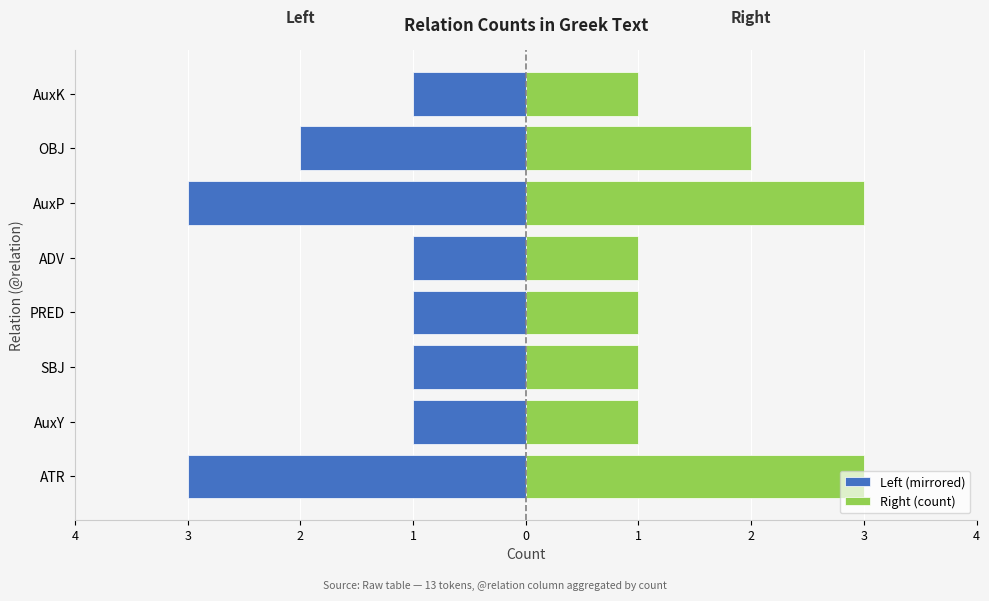

Is the value of Left (mirrored) at PRED greater than the value of Right (count) at SBJ?

No